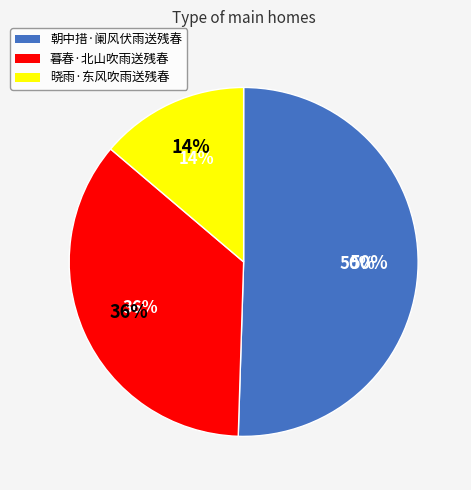

What is the ratio of the value at 朝中措·阑风伏雨送残春 to the value at 晓雨·东风吹雨送残春?

3.7